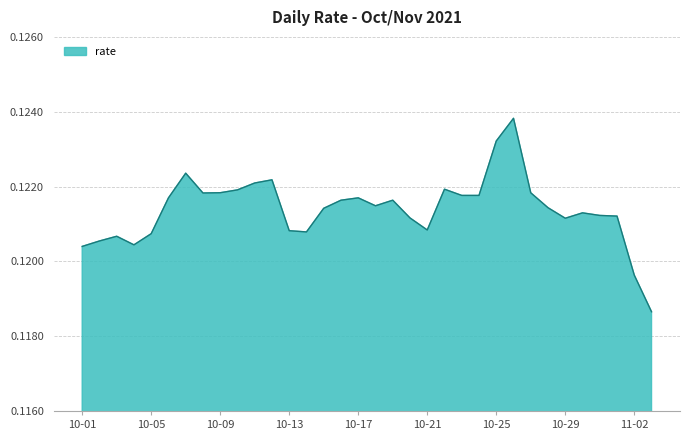

The value at 10-17 is 0.2. True or false?

False